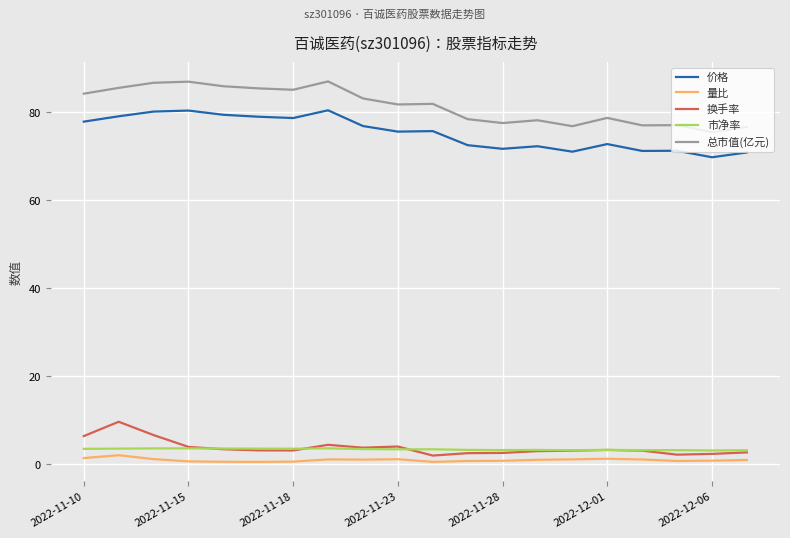

True or false: 总市值(亿元) and 价格 cross at least once.

False